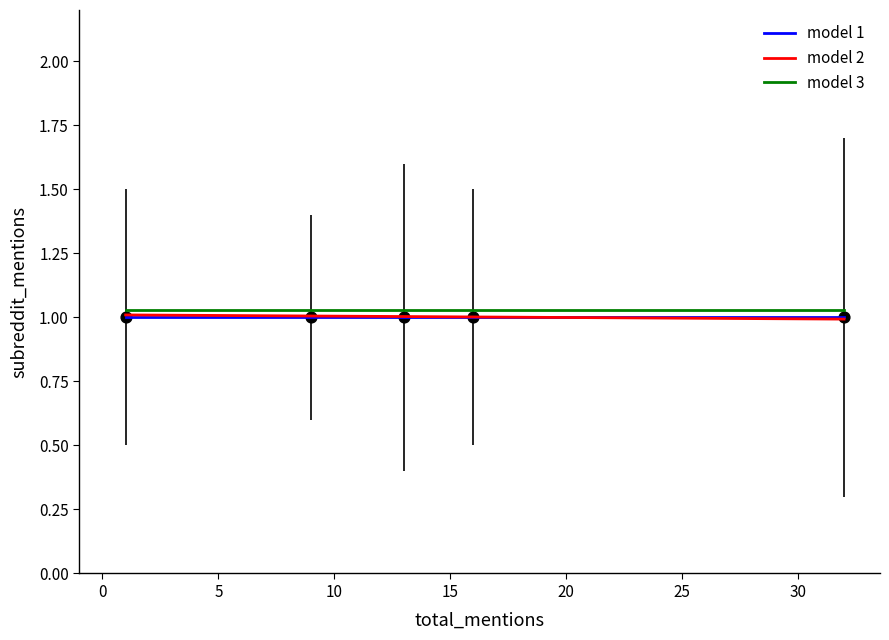

At how many categories does at least one series exceed 1?

5